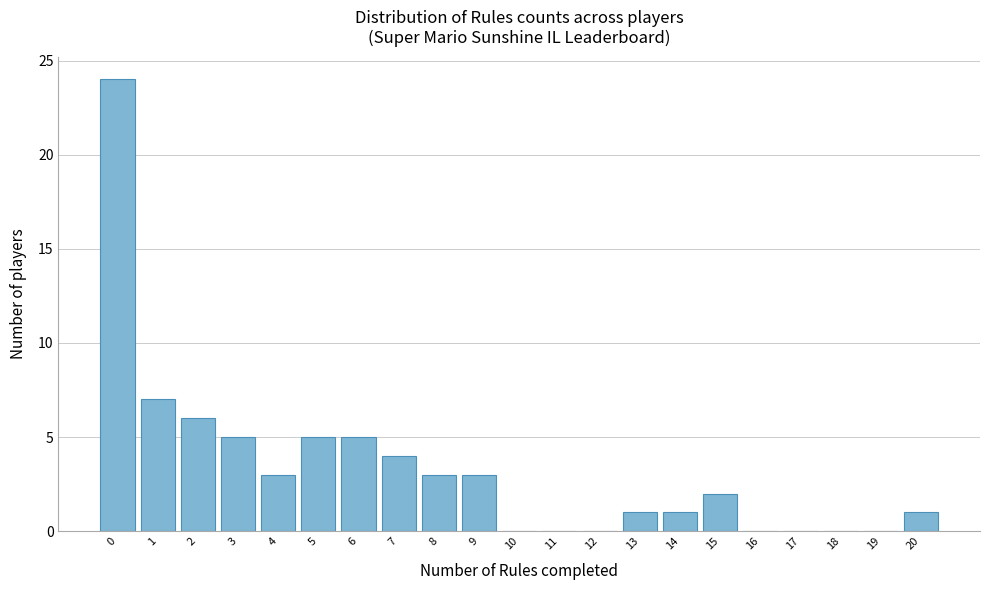

Reading left to right, extract all data points from this chart.

0=24	1=7	2=6	3=5	4=3	5=5	6=5	7=4	8=3	9=3	10=0	11=0	12=0	13=1	14=1	15=2	16=0	17=0	18=0	19=0	20=1